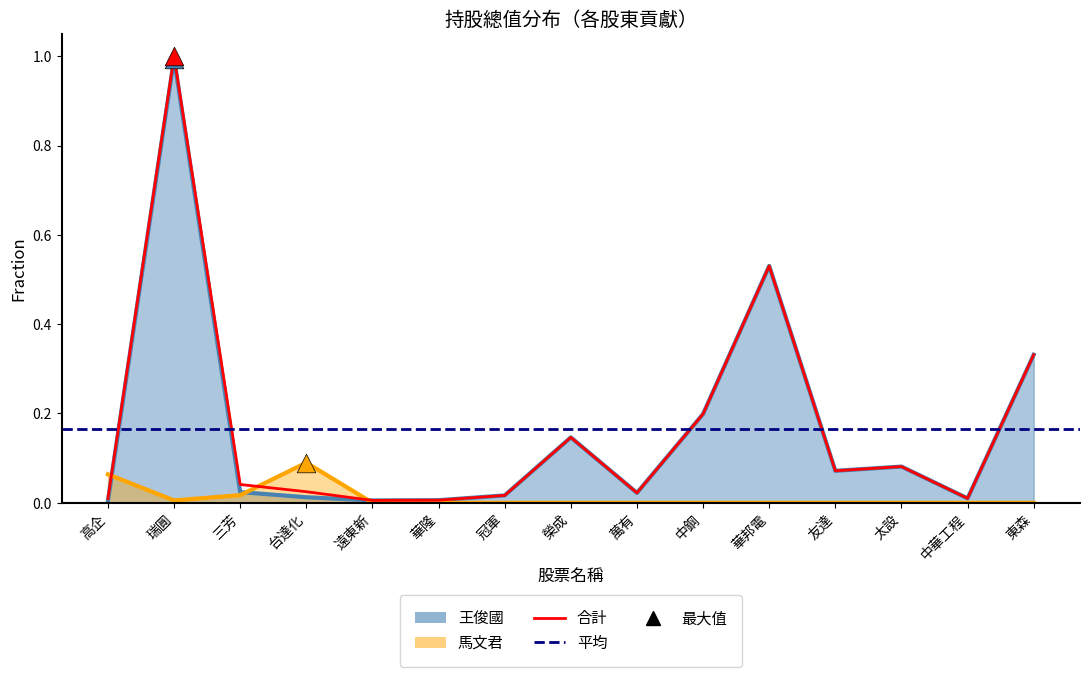

At how many categories does at least one series exceed 0?

15